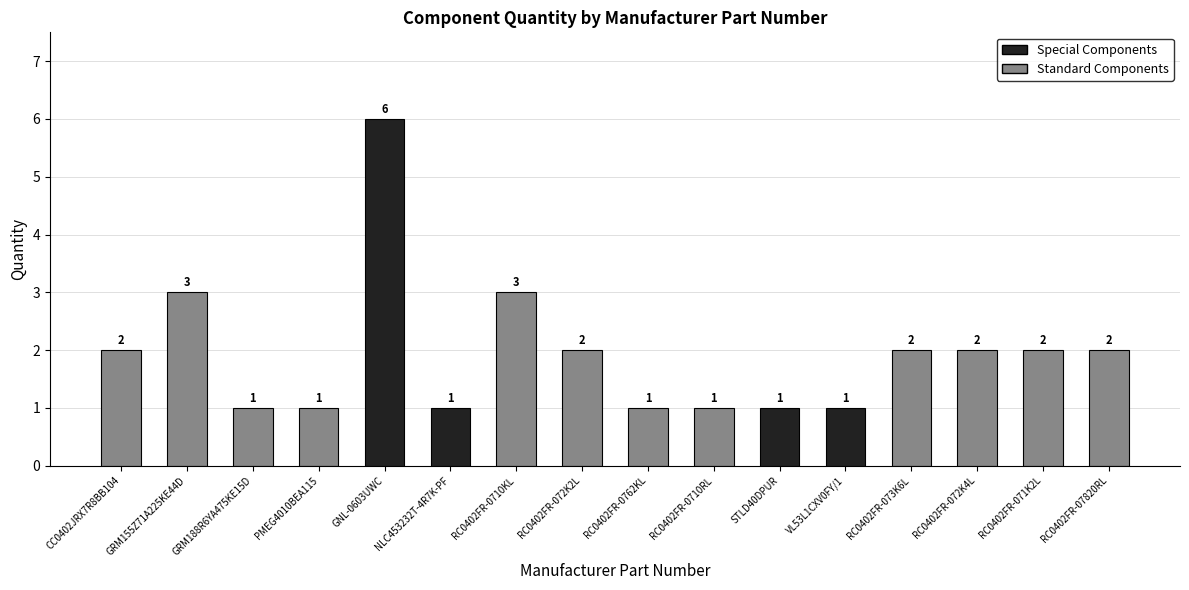

What is the difference between the maximum and second lowest values?

5